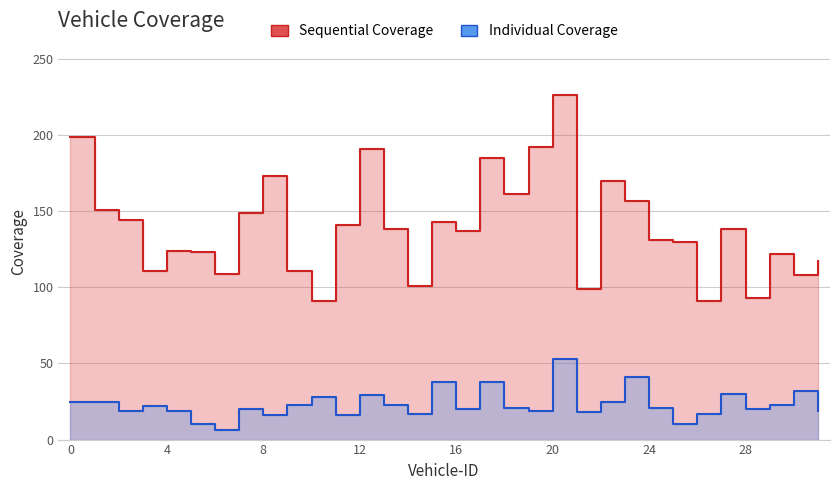

Where is the first local maximum for Individual Coverage?

3